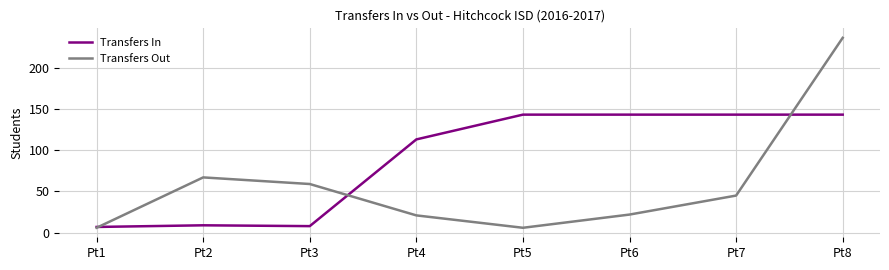

List the series in order of their overall mean, highest first.

Transfers In, Transfers Out